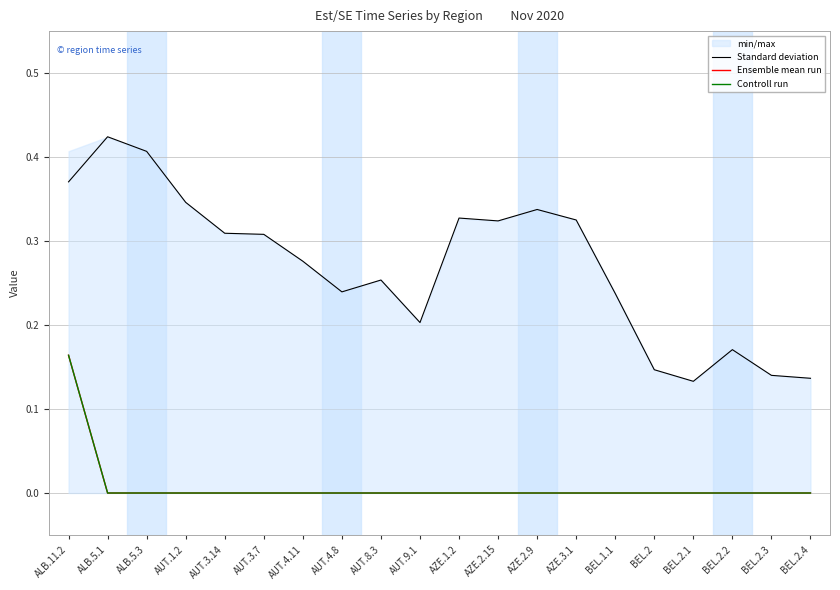

Rank the categories by Ensemble mean run value from lowest to highest.

ALB.5.1, ALB.5.3, AUT.1.2, AUT.3.14, AUT.3.7, AUT.4.11, AUT.4.8, AUT.8.3, AUT.9.1, AZE.1.2, AZE.2.15, AZE.2.9, AZE.3.1, BEL.1.1, BEL.2, BEL.2.1, BEL.2.2, BEL.2.3, BEL.2.4, ALB.11.2